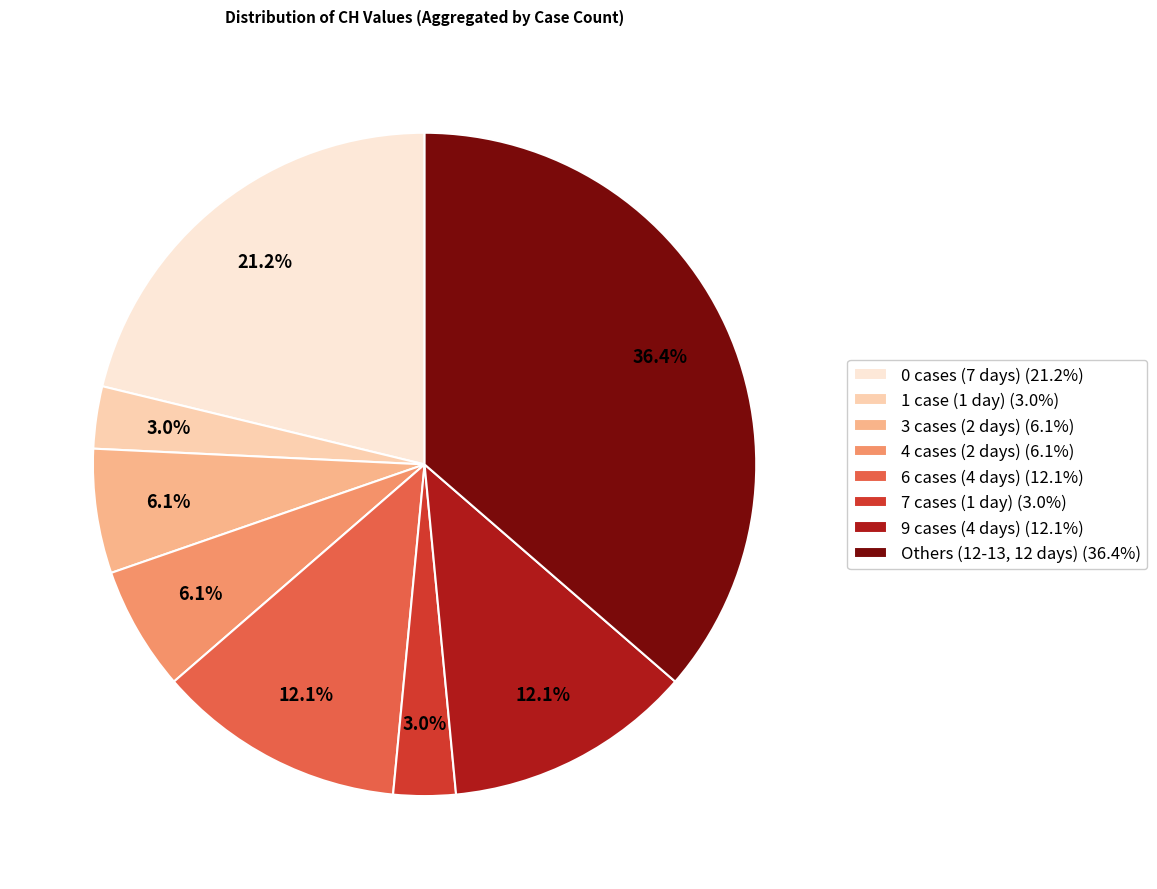

Does any single category account for the majority?

No